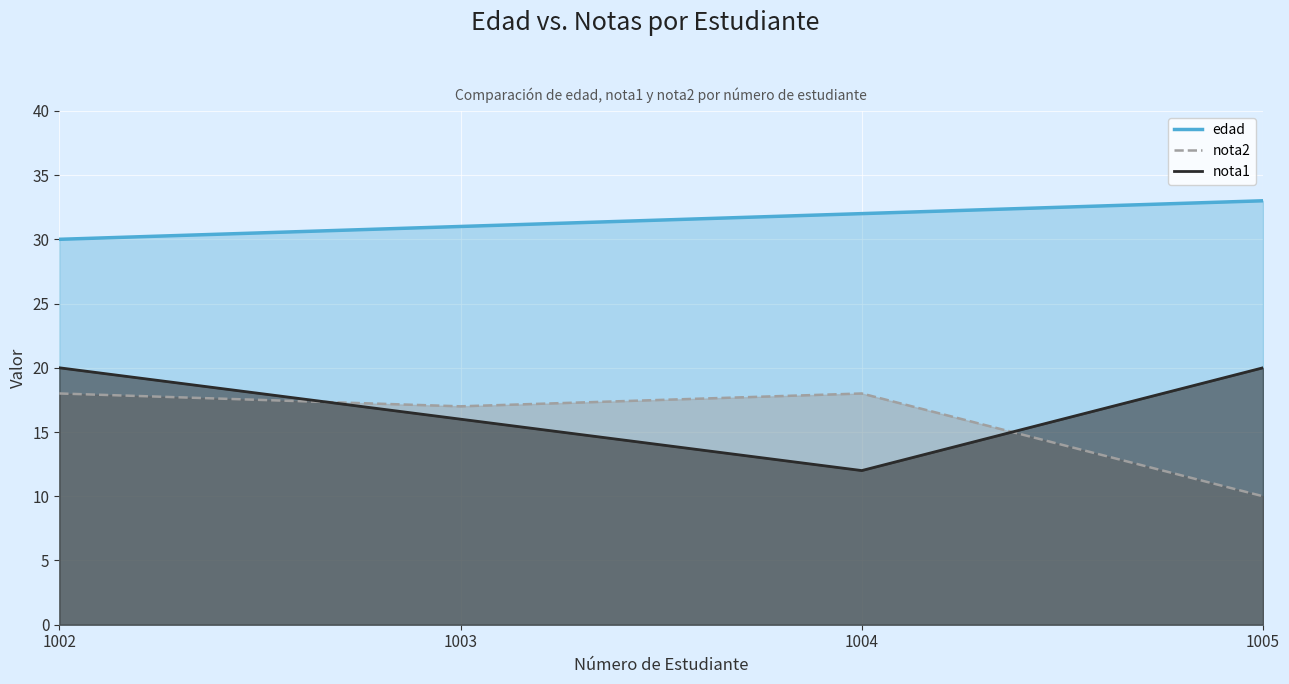

Which series has the largest total across all categories?

edad